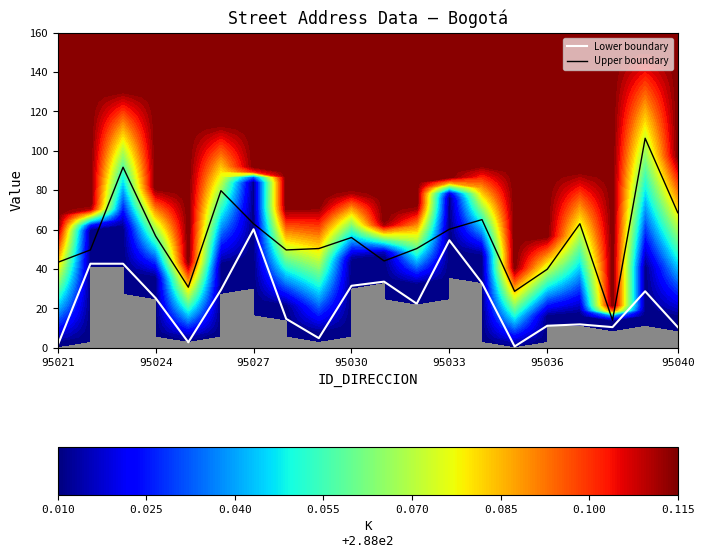

Reading left to right, list all the values displayed in this chart.

Lower boundary: 1.4	42.7	42.7	25.2	2.8	29.4	60.2	14.7	4.9	31.5	33.6	22.4	54.6	32.9	0.7	11.2	11.9	10.5	28.7	10.5
Upper boundary: 43.4	49.7	91.7	56.7	30.8	79.8	63.0	49.7	50.4	56.0	44.1	50.4	60.2	65.1	28.7	39.9	63.0	14.0	106.4	68.6